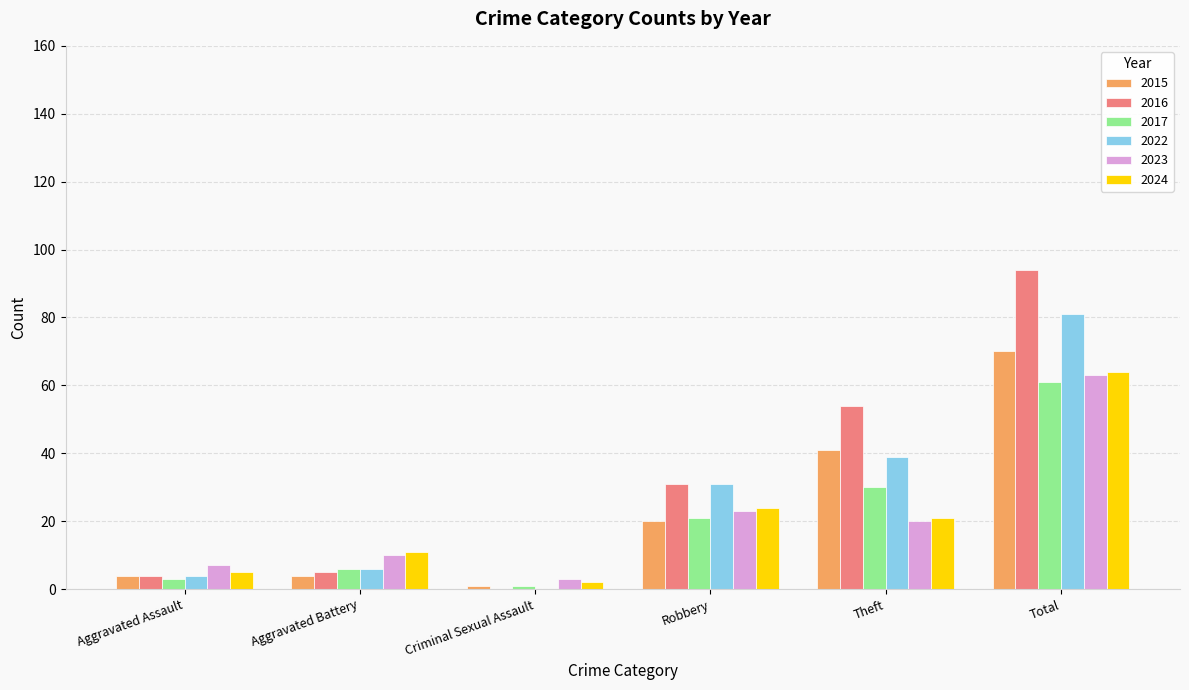

What is the sum of all 2016 values?

188